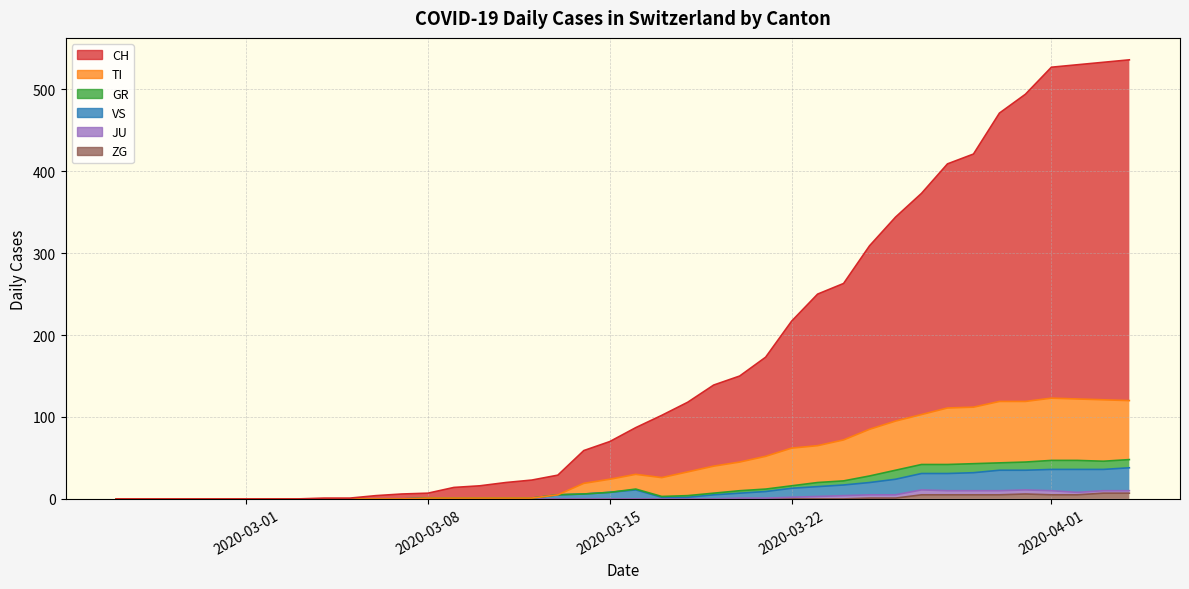

Which category has the lowest value in the TI series?

2020-02-25